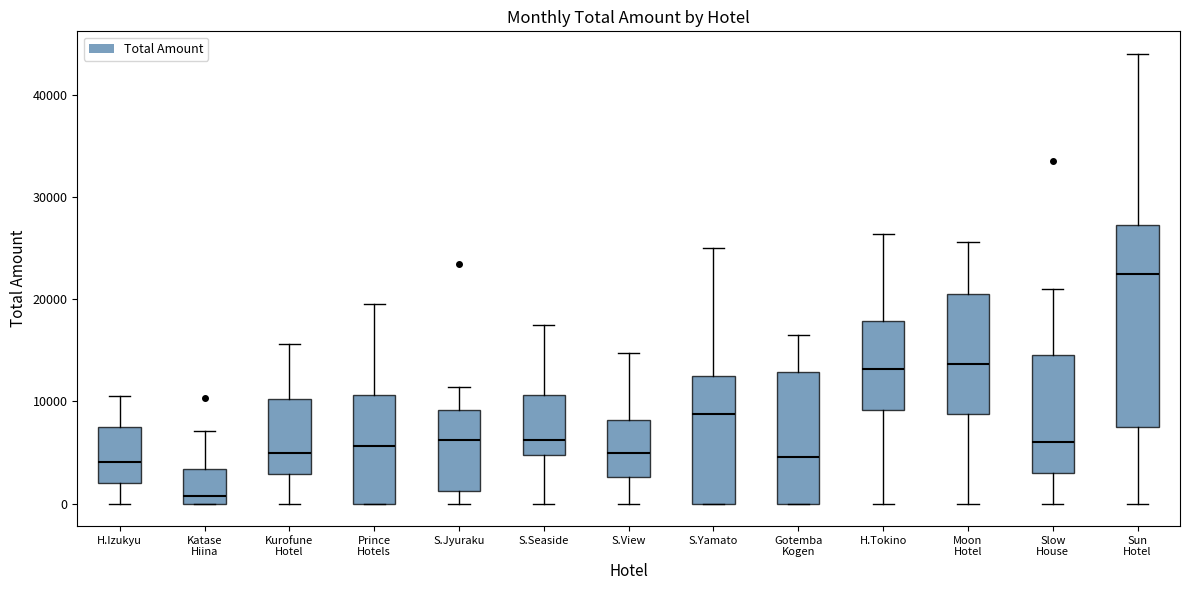

Reading left to right, transcribe this box plot: for each box, give where its median line is, the range the box spans, and where its two whiskers end, as read against the y-axis. The values are not printed on the chart, so give them approximately, as read against the axis.

H.Izukyu: median 4000, box 2000 to 8000, whiskers 0 to 11000
Katase Hiina: median 1000, box 0 to 3000, whiskers 0 to 7000
Kurofune Hotel: median 5000, box 3000 to 10000, whiskers 0 to 16000
Prince Hotels: median 6000, box 0 to 11000, whiskers 0 to 20000
S.Jyuraku: median 6000, box 1000 to 9000, whiskers 0 to 11000
S.Seaside: median 6000, box 5000 to 11000, whiskers 0 to 18000
S.View: median 5000, box 3000 to 8000, whiskers 0 to 15000
S.Yamato: median 9000, box 0 to 13000, whiskers 0 to 25000
Gotemba Kogen: median 5000, box 0 to 13000, whiskers 0 to 17000
H.Tokino: median 13000, box 9000 to 18000, whiskers 0 to 26000
Moon Hotel: median 14000, box 9000 to 21000, whiskers 0 to 26000
Slow House: median 6000, box 3000 to 15000, whiskers 0 to 21000
Sun Hotel: median 23000, box 8000 to 27000, whiskers 0 to 44000